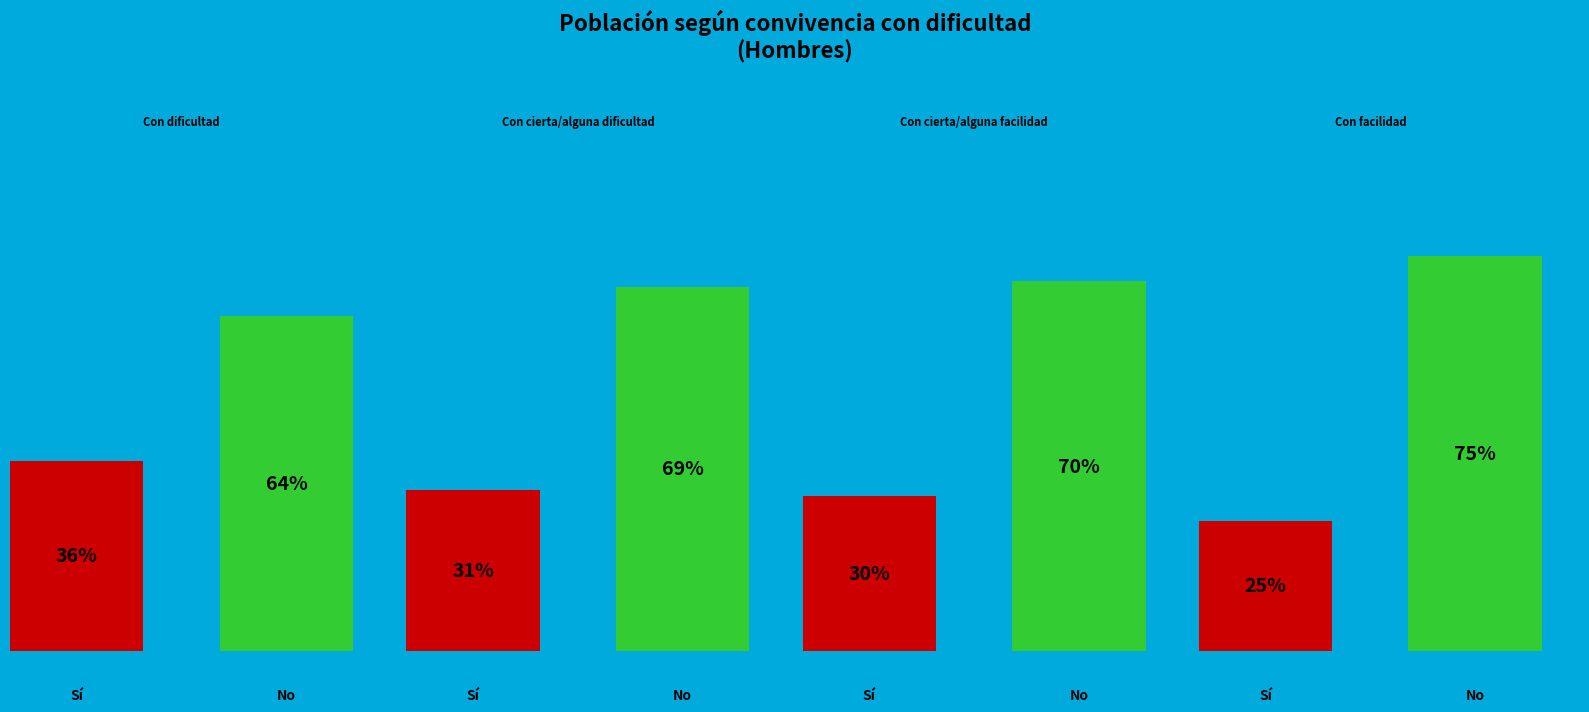

Does Con cierta/alguna dificultad represent more than half of the total?

No